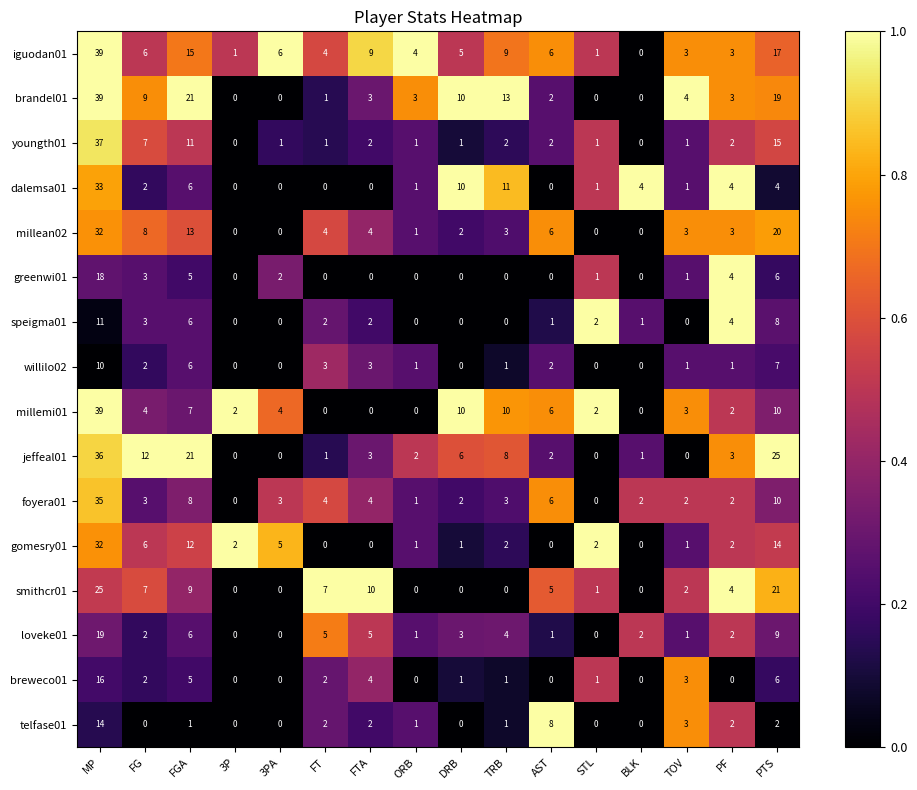

Which label corresponds to the largest value in the chart?

MP